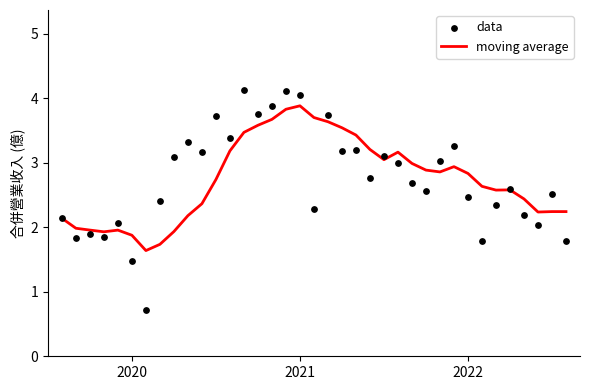

Is the value of moving average at 25 greater than the value of data at 3?

Yes